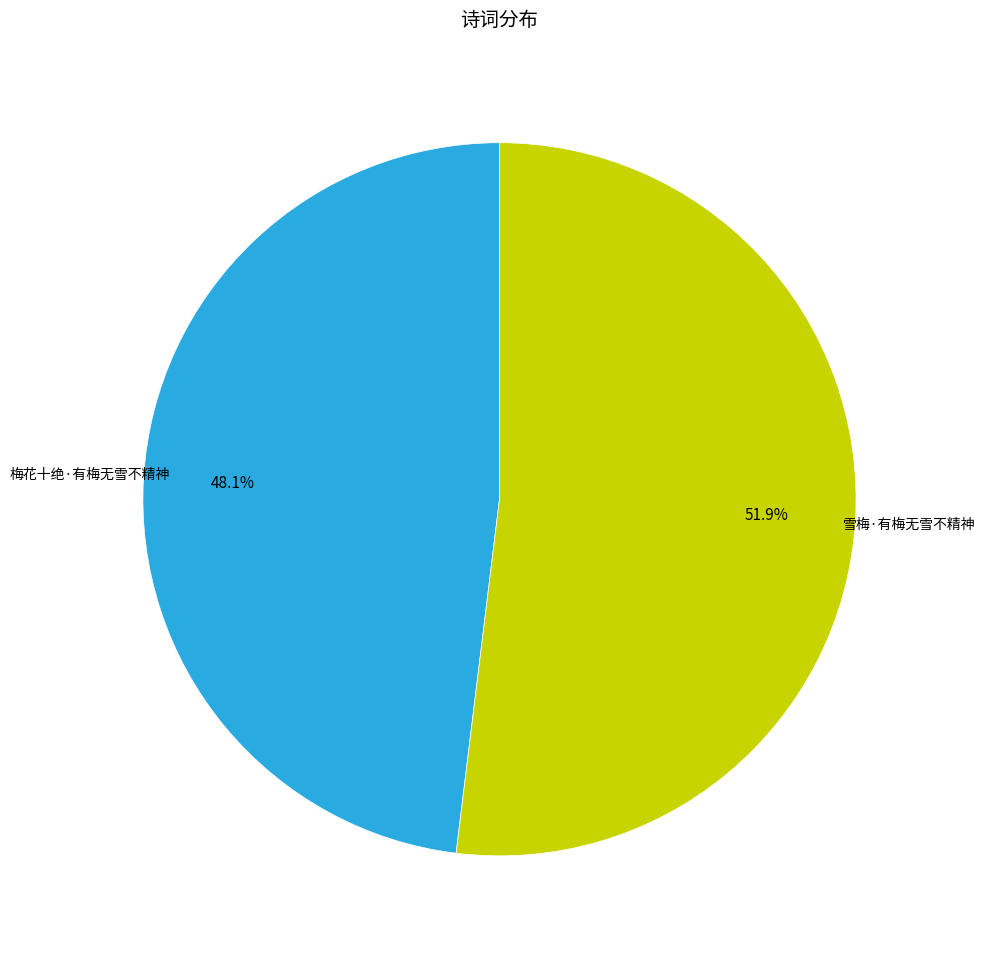

Is there any slice that represents more than half of the pie?

Yes